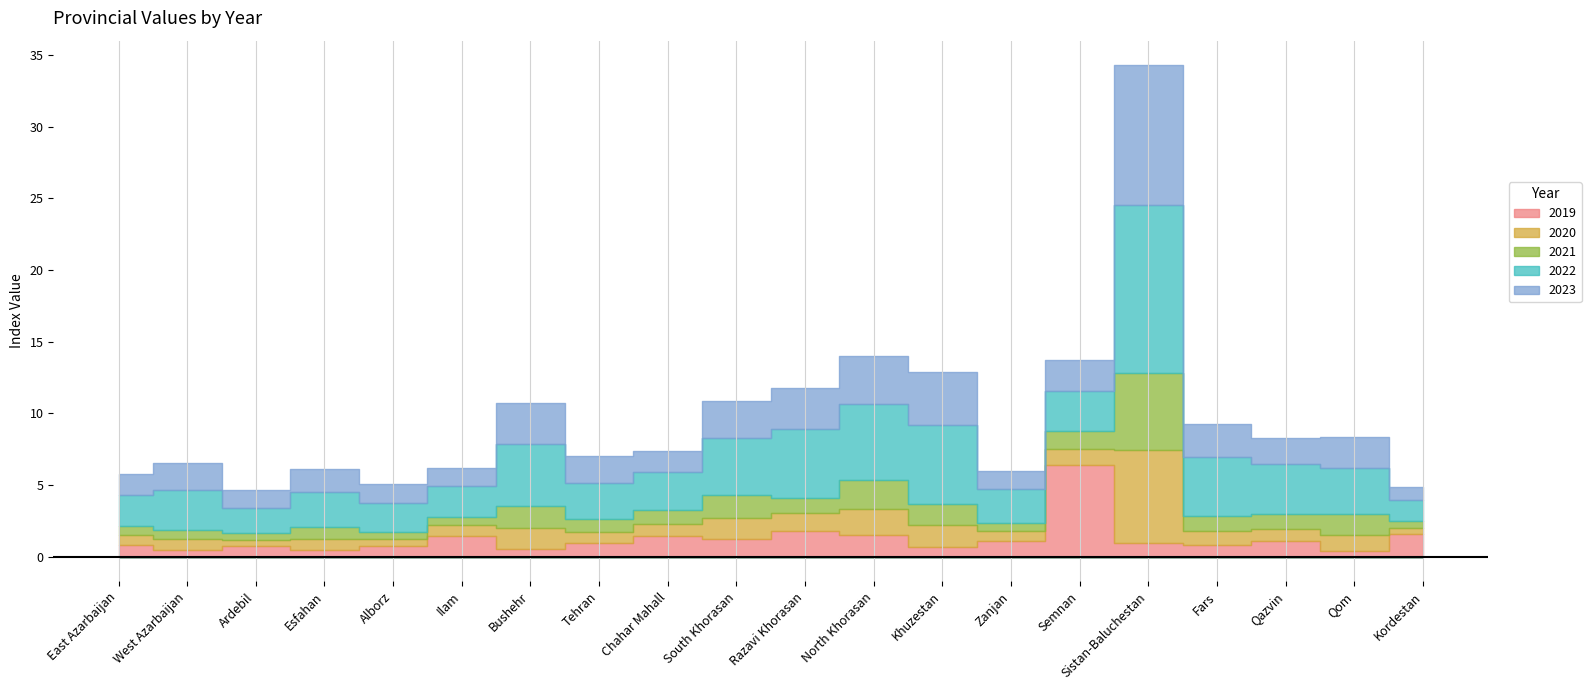

What is the lowest value of the 2021 series?

0.5